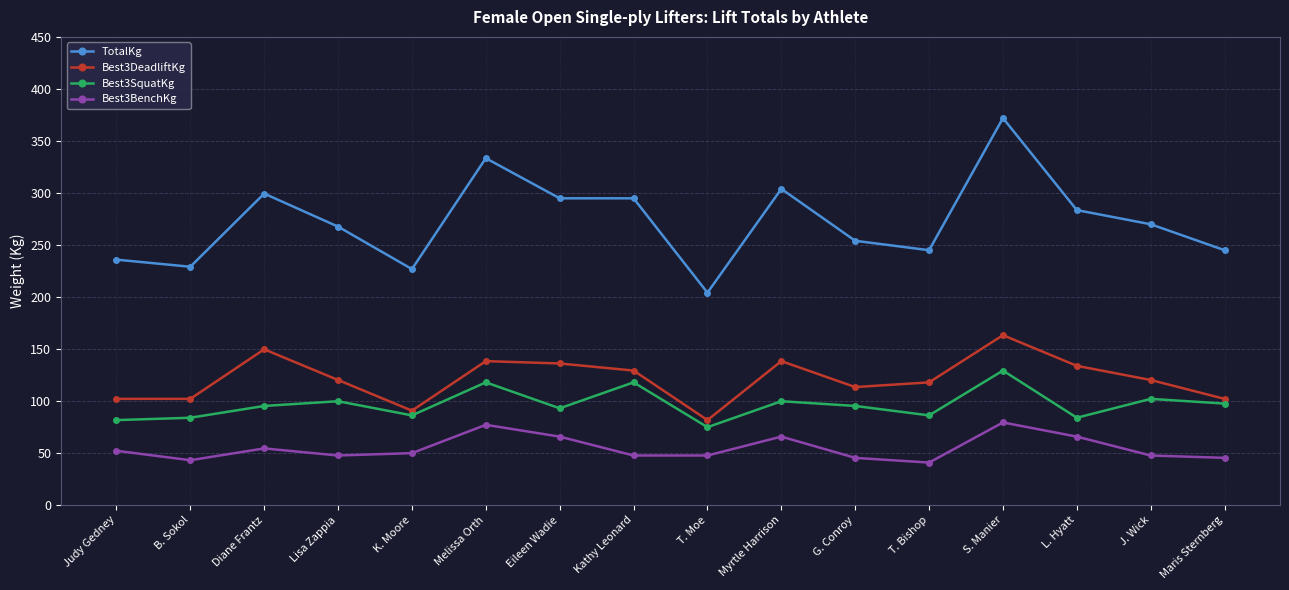

The Best3SquatKg series shows 86.2 at K. Moore. True or false?

True